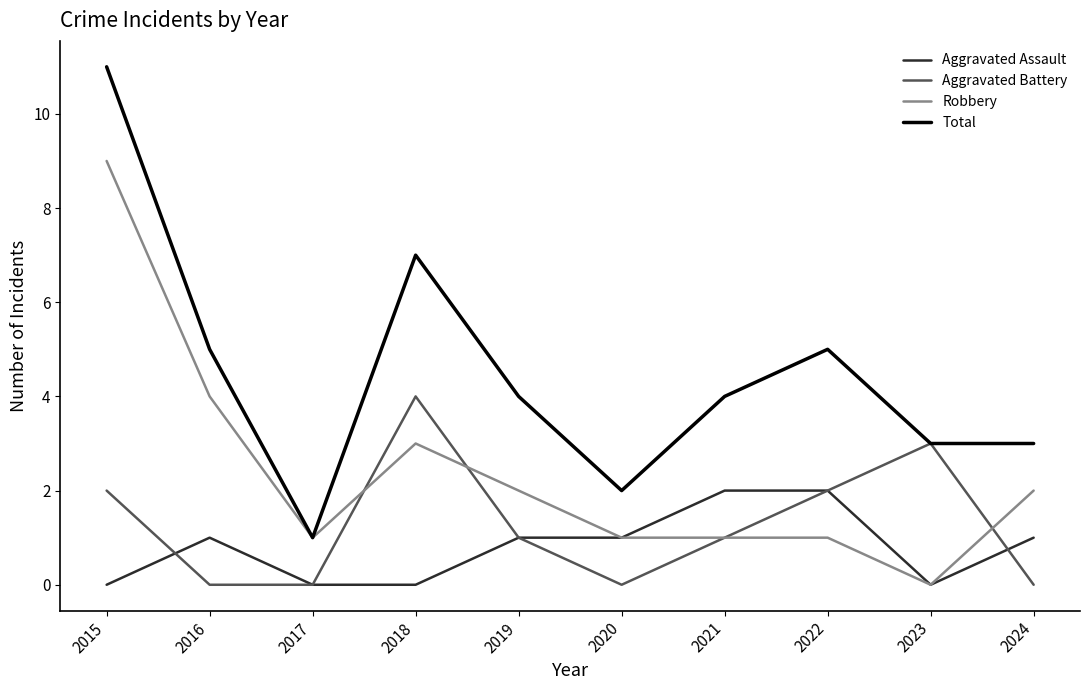

At which category is the sum across all series the highest?

2015